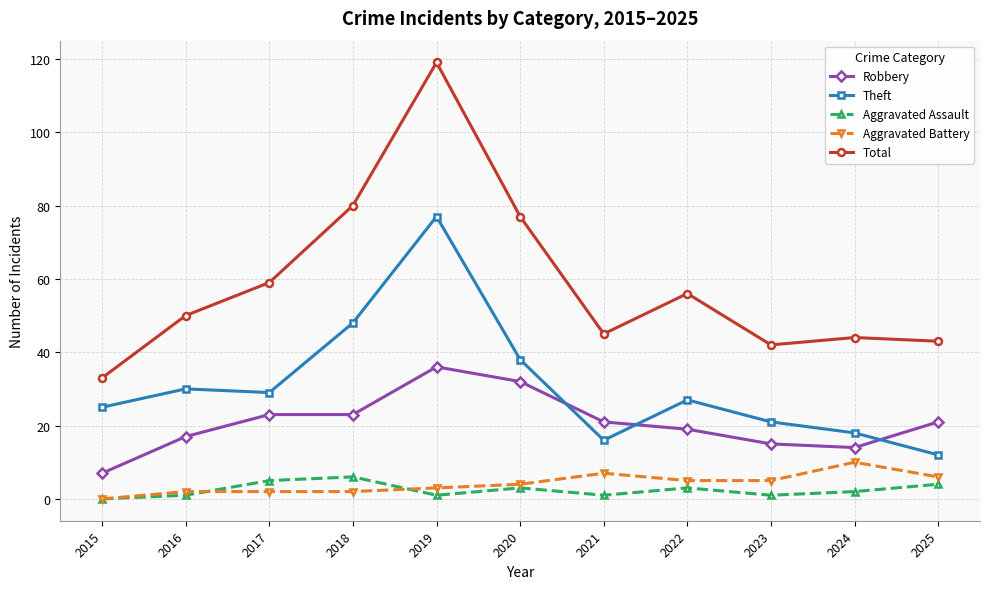

True or false: Theft and Aggravated Assault cross at least once.

False